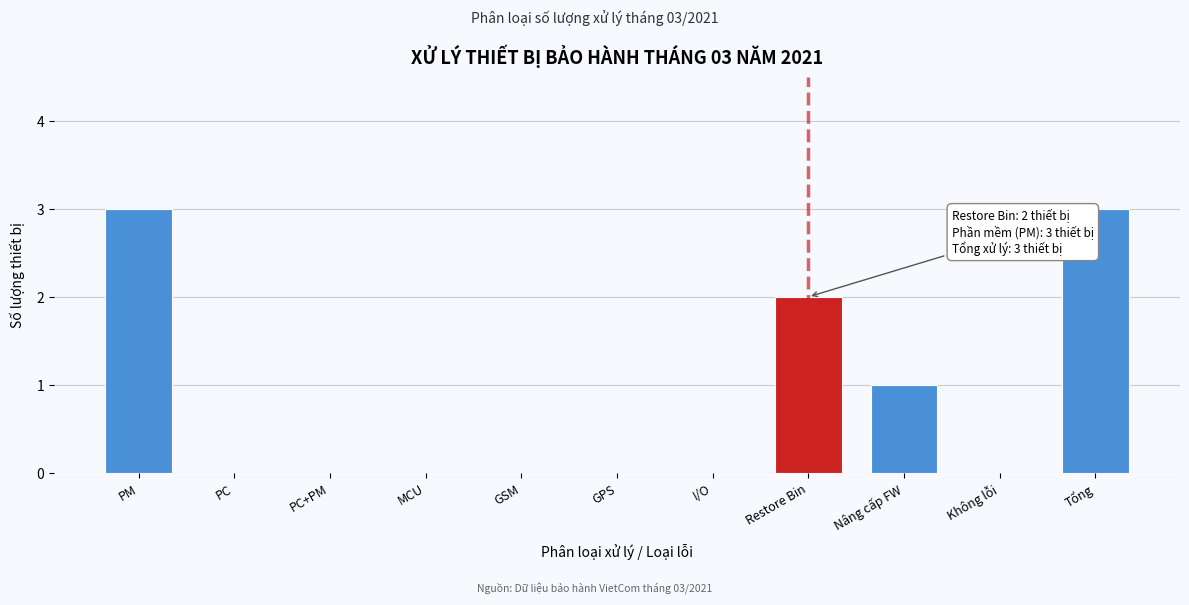

Reading right to left, what are all the values shown in this chart?

Tổng=3	Không lỗi=0	Nâng cấp FW=1	Restore Bin=2	I/O=0	GPS=0	GSM=0	MCU=0	PC+PM=0	PC=0	PM=3